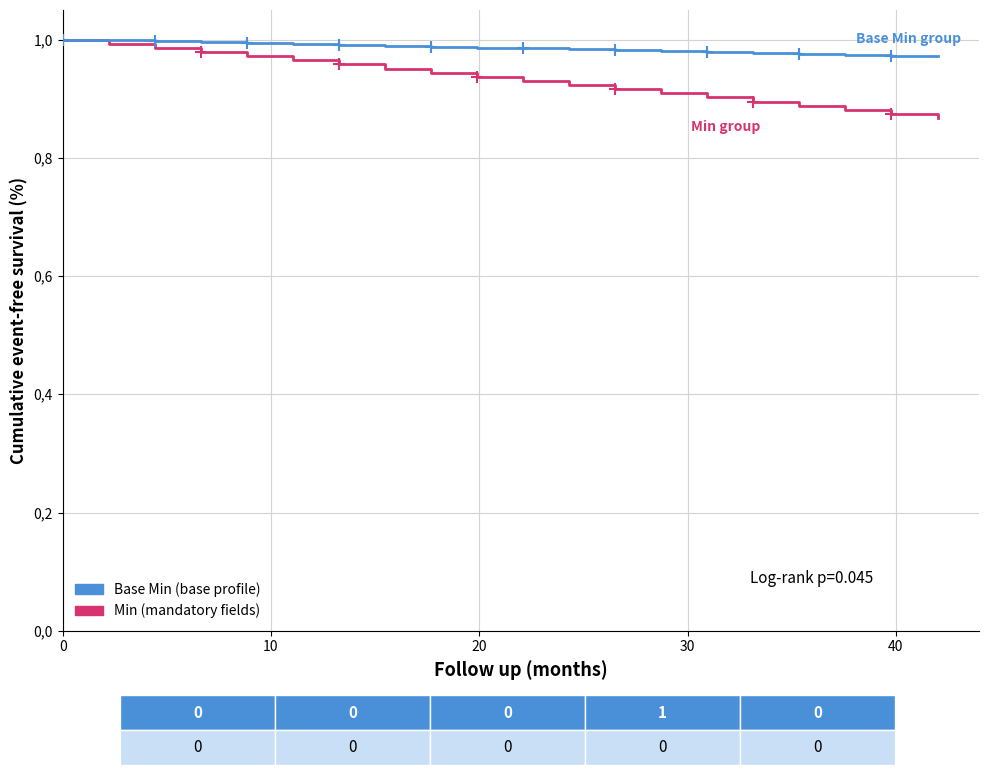

True or false: Base Min (base profile) and Min (mandatory fields) intersect in this chart.

False